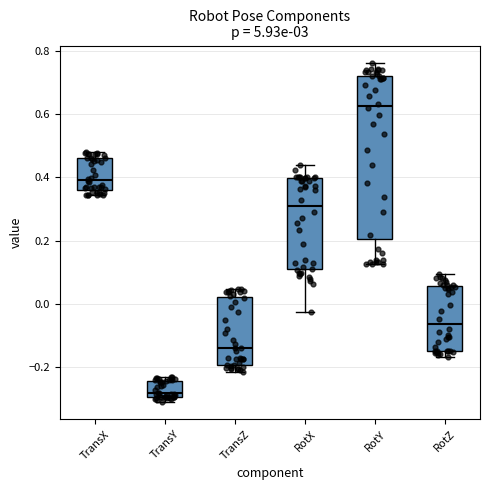

Where does the median line of the box for TransX sit on the y-axis? The values are not printed on the chart, so give them approximately, as read against the axis.

0.40